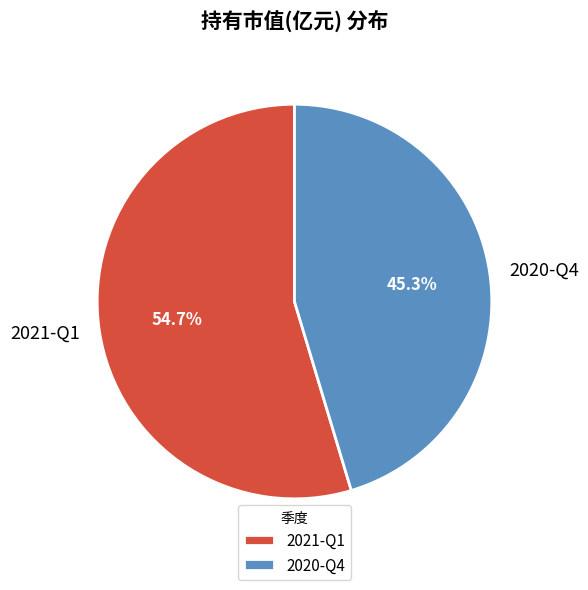

Which category has the biggest portion of the pie?

2021-Q1